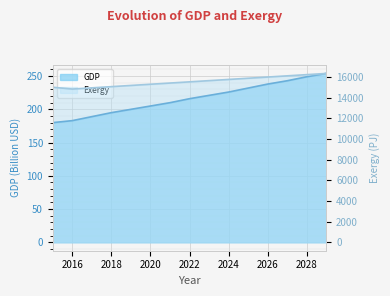

The Exergy series shows 3603.5 at 2024. True or false?

False